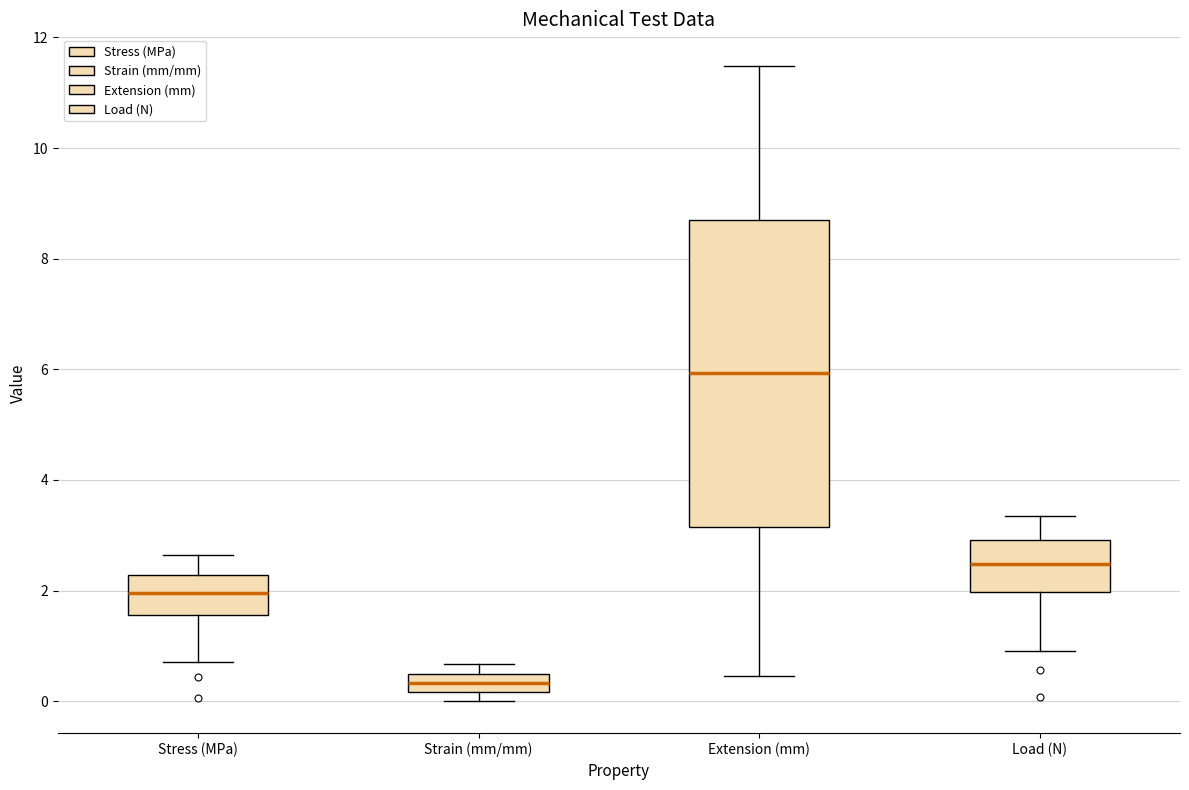

Which box's median line is the lowest?

Strain (mm/mm)